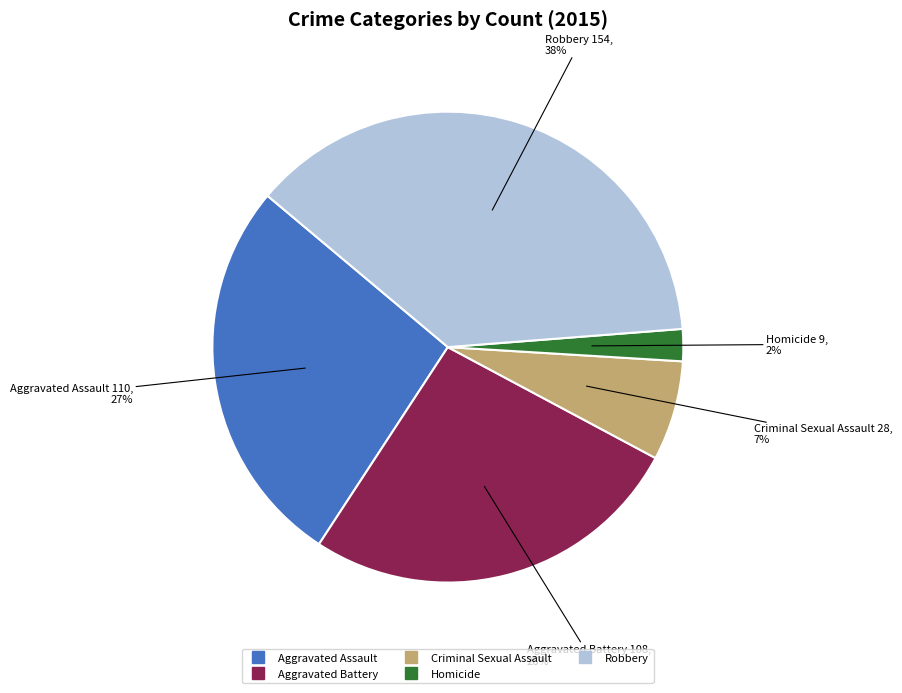

Which slice is the smallest?

Homicide